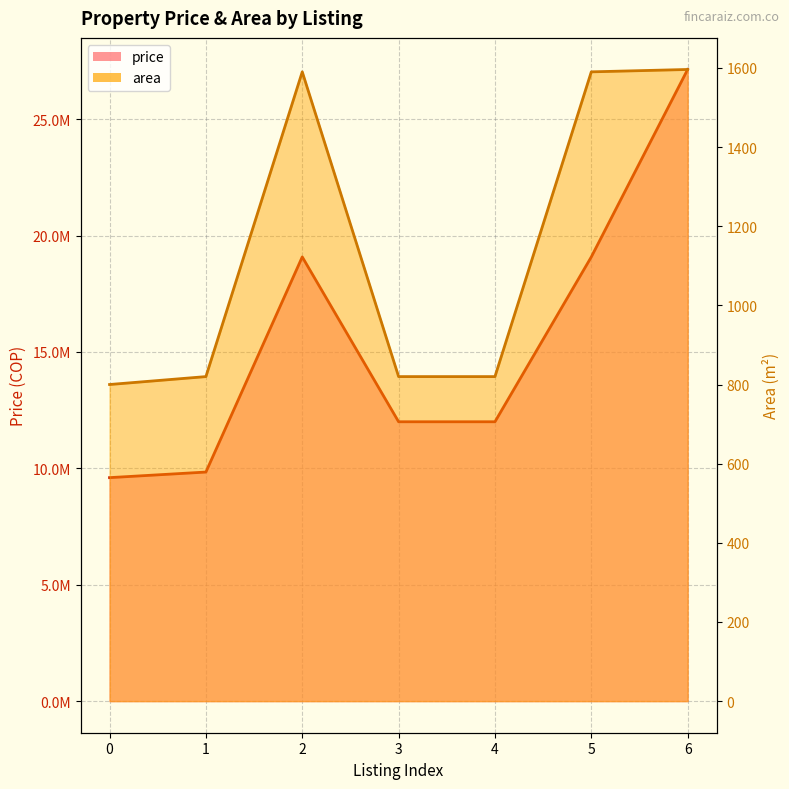

Reading right to left, list all the values displayed in this chart.

price: 27132000	19080000	12000000	12000000	19080000	9840000	9600000
area: 1596	1590	820	820	1590	820	800